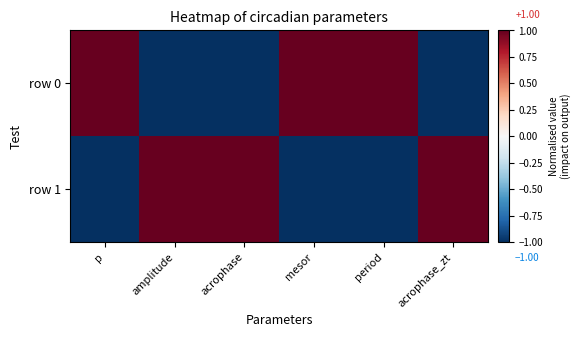

Rank the series at p from lowest to highest value.

row 1, row 0